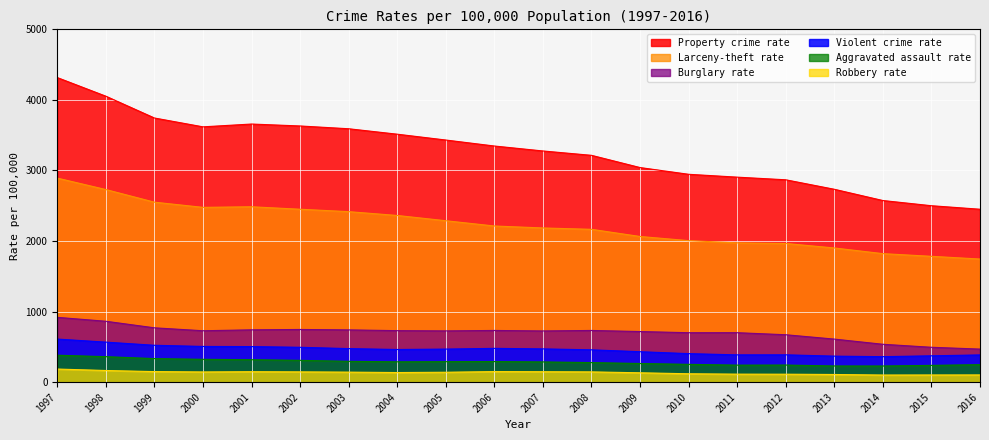

What is the sum of the Burglary rate values at 1997 and 1999?

1689.2